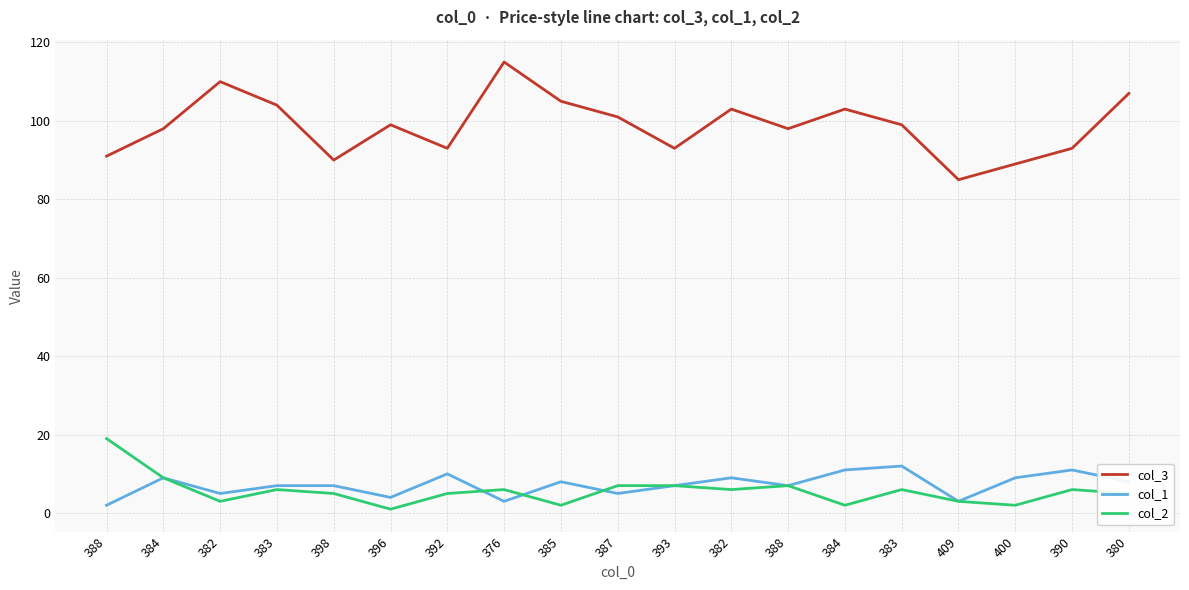

What is the greatest value displayed?

115